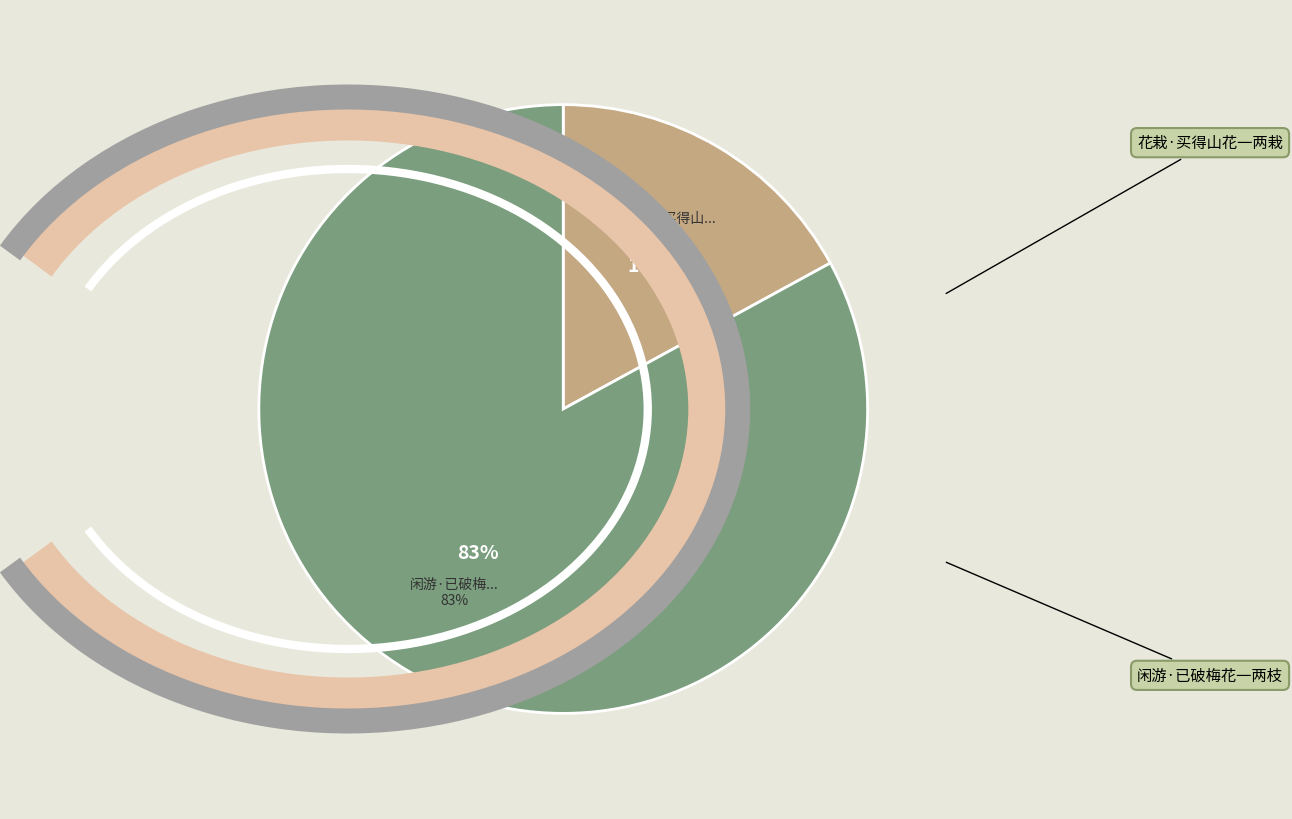

What is the smallest slice in the pie chart?

花栽·买得山花一两栽